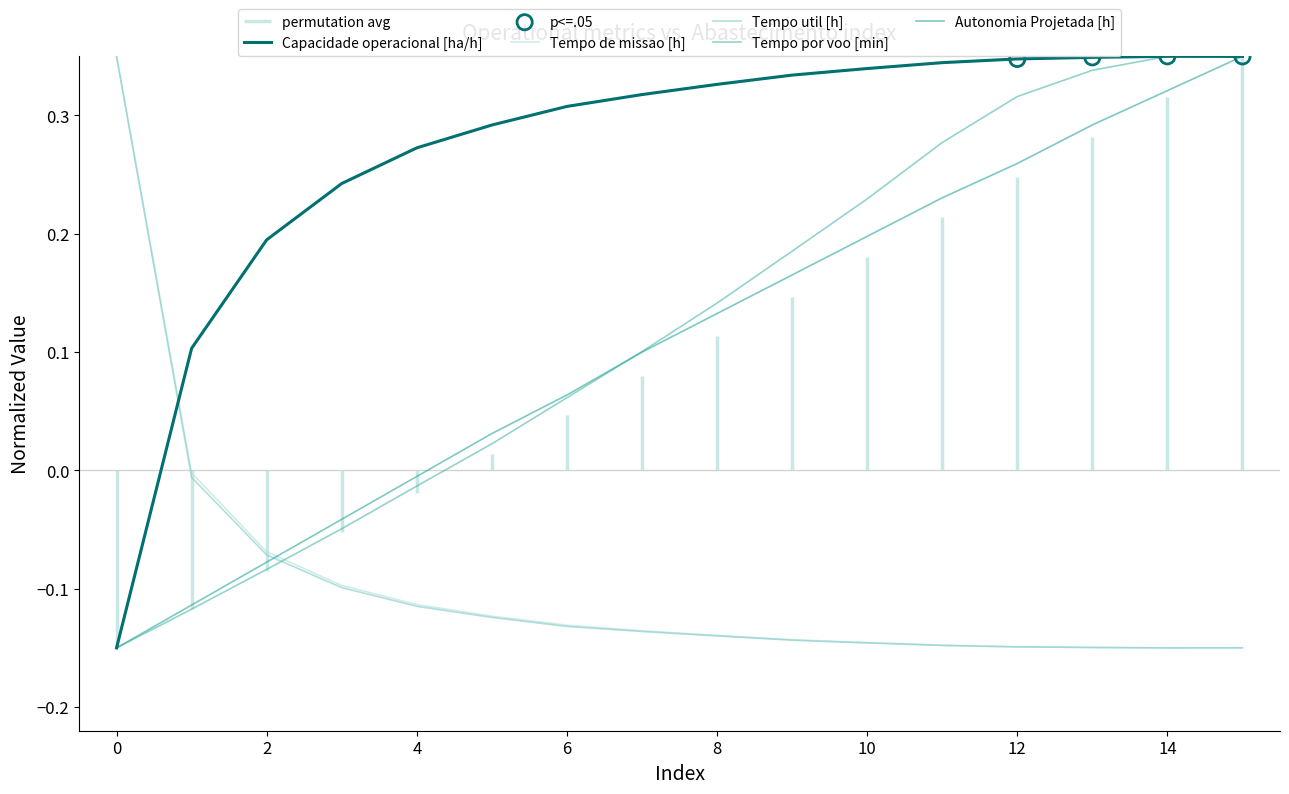

Which series has the widest spread of Y values?

Capacidade operacional [ha/h]